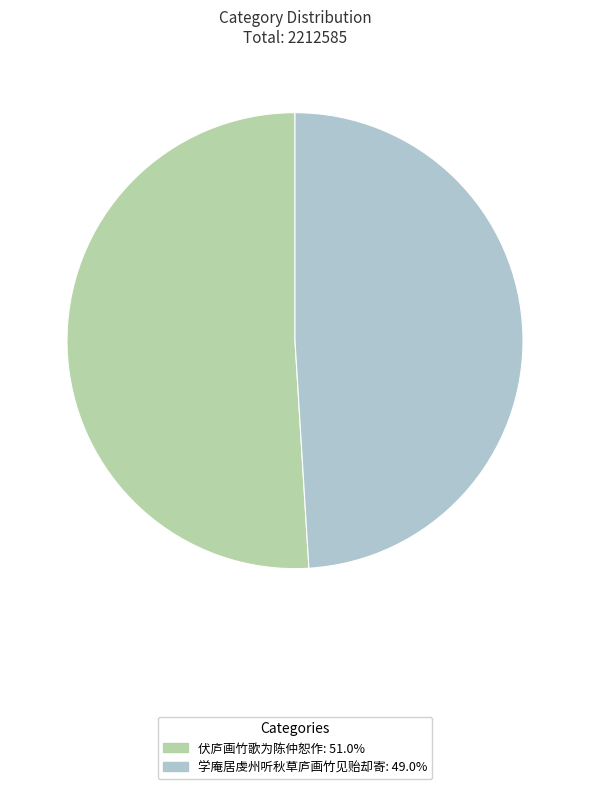

What is the smallest slice in the pie chart?

学庵居虔州听秋草庐画竹见贻却寄